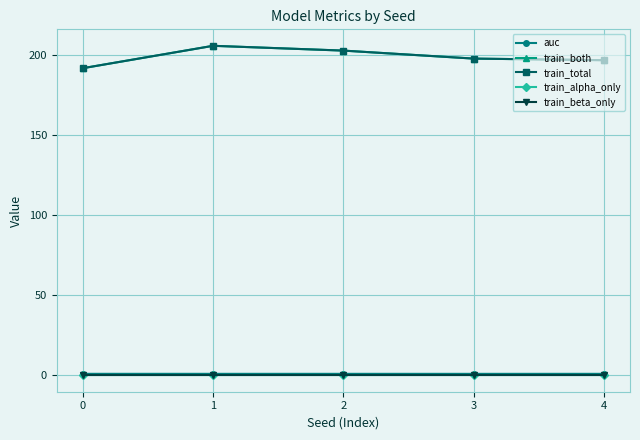

Does the chart display data point markers on the line(s)?

Yes